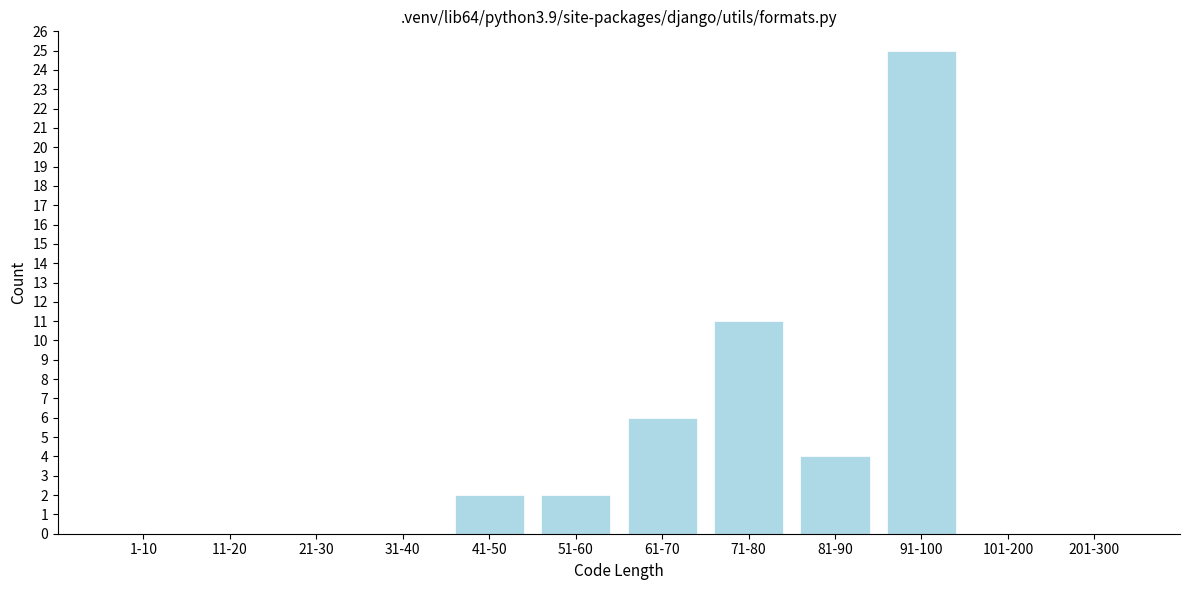

Reading left to right, extract all data points from this chart.

1-10=0	11-20=0	21-30=0	31-40=0	41-50=2	51-60=2	61-70=6	71-80=11	81-90=4	91-100=25	101-200=0	201-300=0